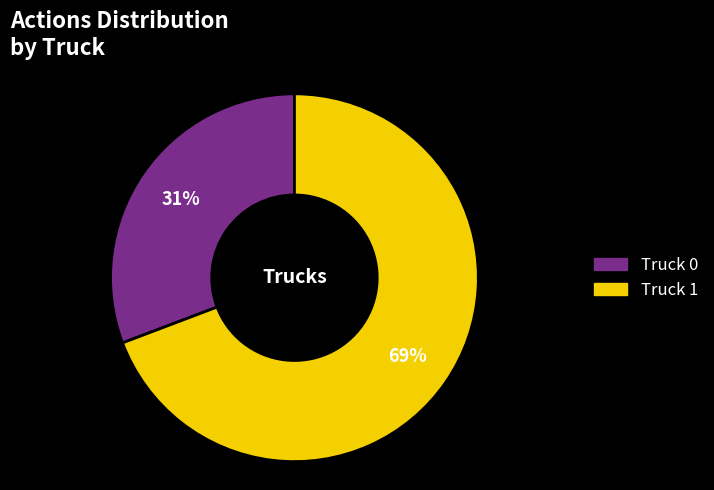

True or false: Truck 0 accounts for 31% of the total.

True